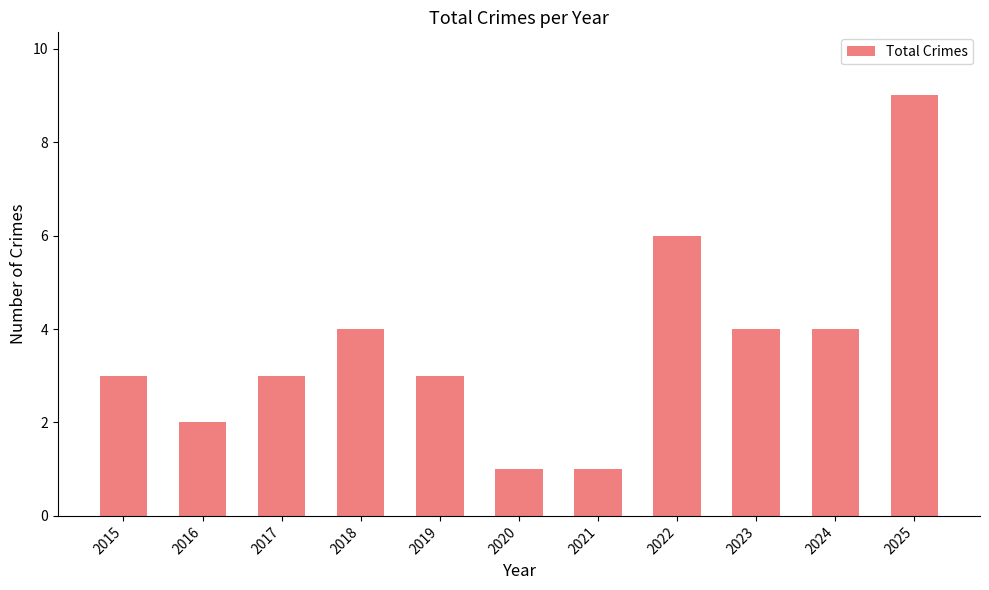

Which has a higher value, 2024 or 2016?

2024